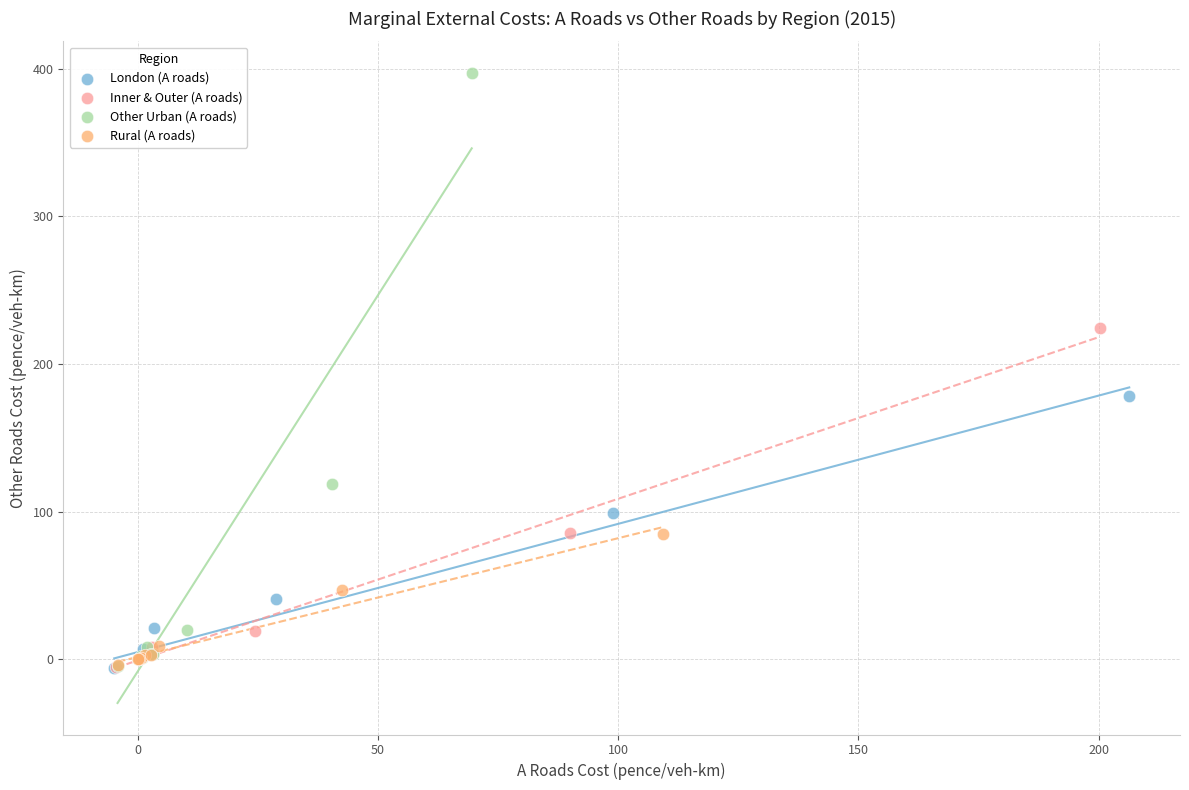

Which series has the widest spread of Y values?

Other Urban (A roads)